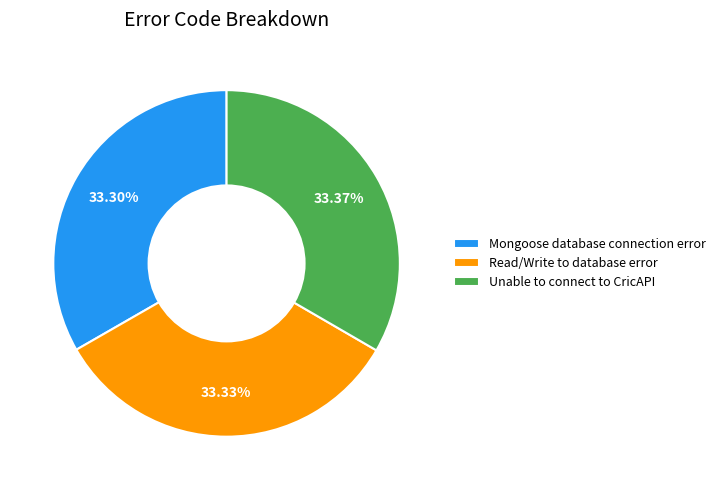

How many slices are in this pie chart?

3